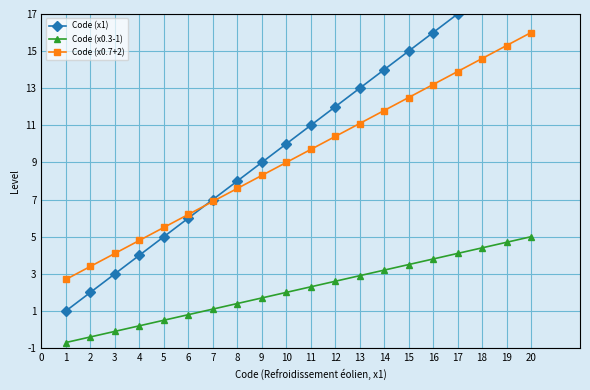

How many values in the Code (x0.3-1) series exceed 2?

10